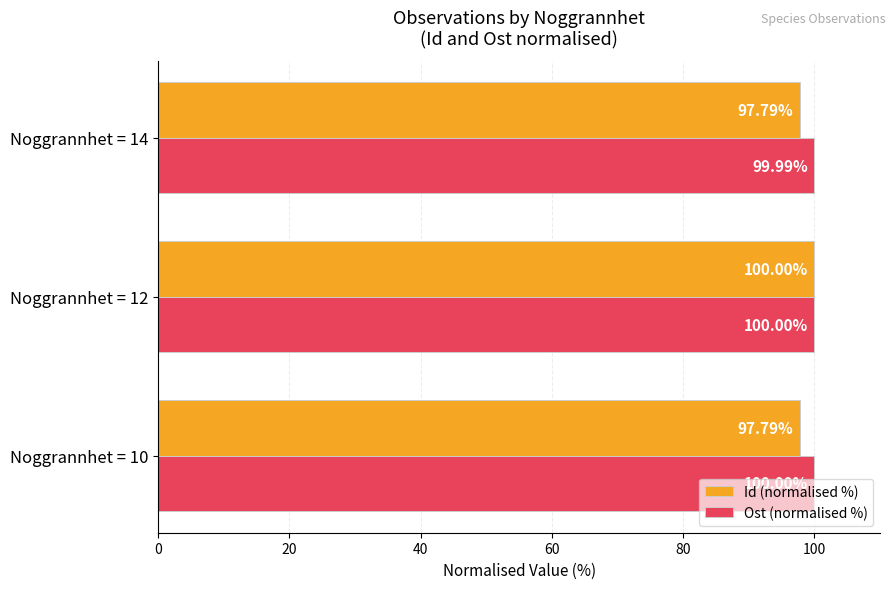

Count the number of data series in this chart.

2